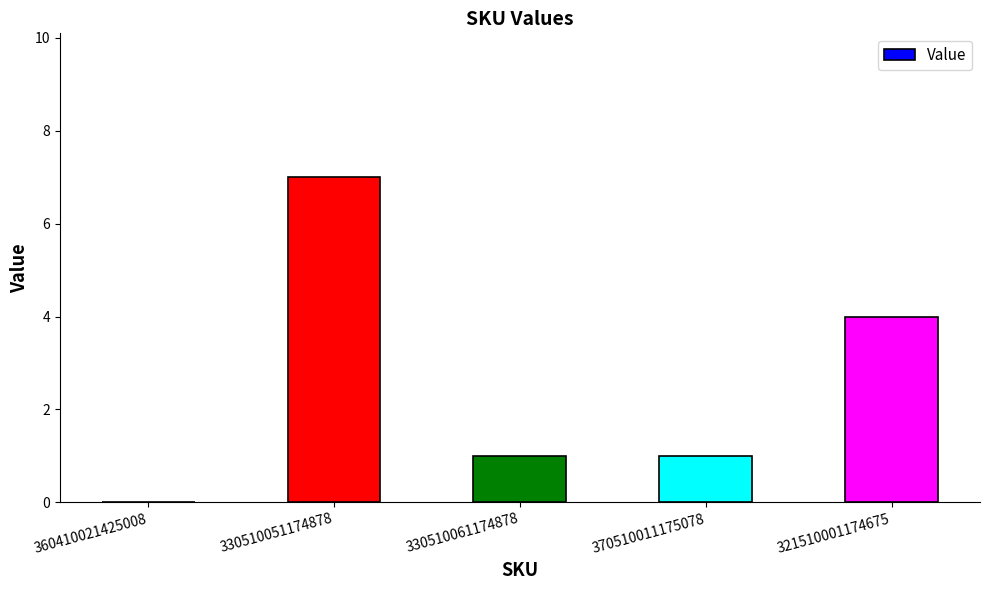

What is the change in value from 370510011175078 to 321510001174675?

+3